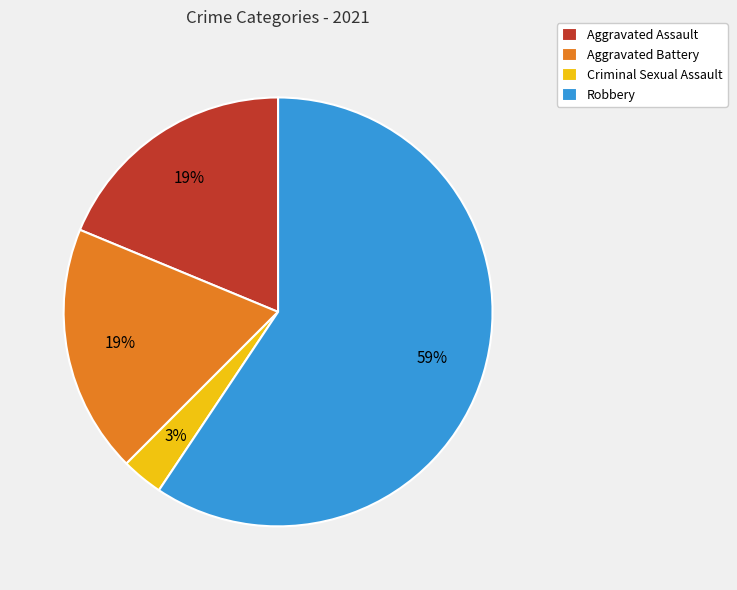

Is there a majority slice in this chart?

Yes